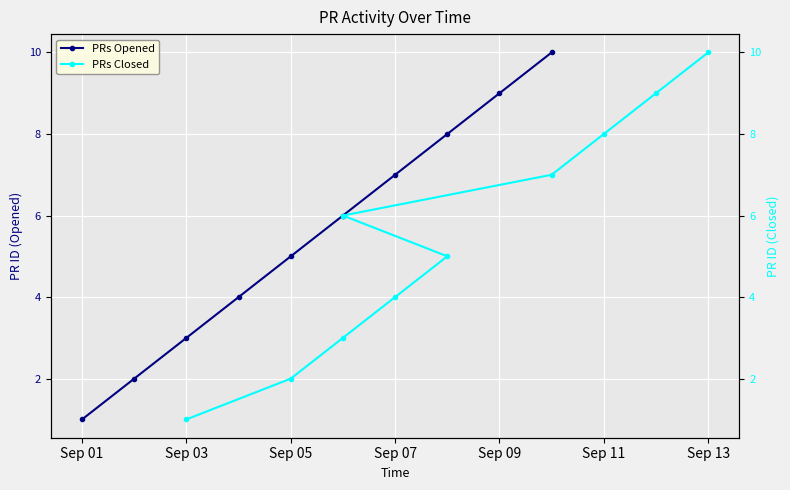

True or false: PRs Opened and PRs Closed cross at least once.

False